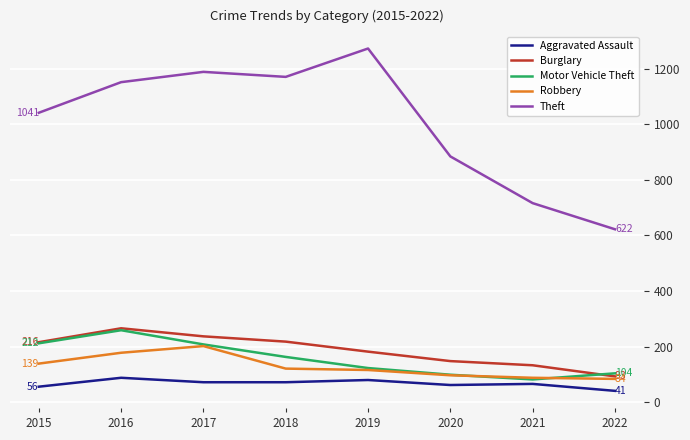

What are all the series names shown in the legend?

Aggravated Assault, Burglary, Motor Vehicle Theft, Robbery, Theft